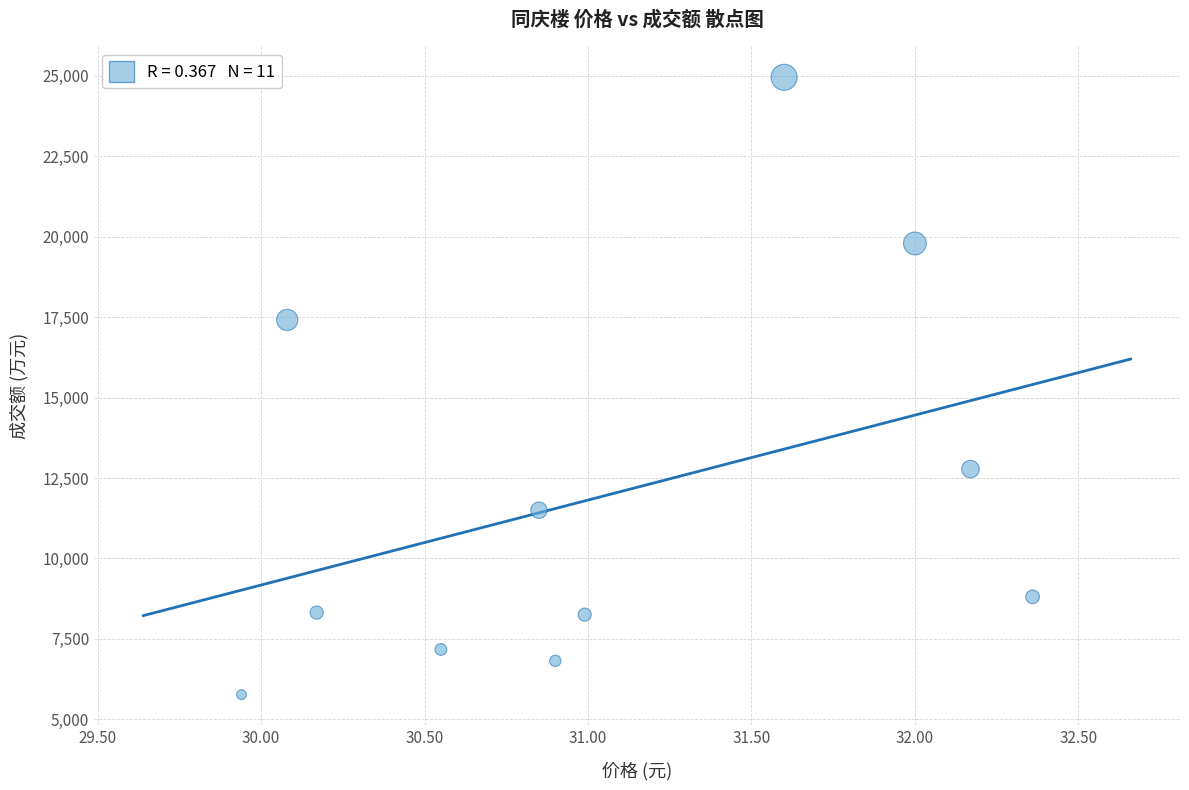

What is the range of Y values (max minus min)?

19189